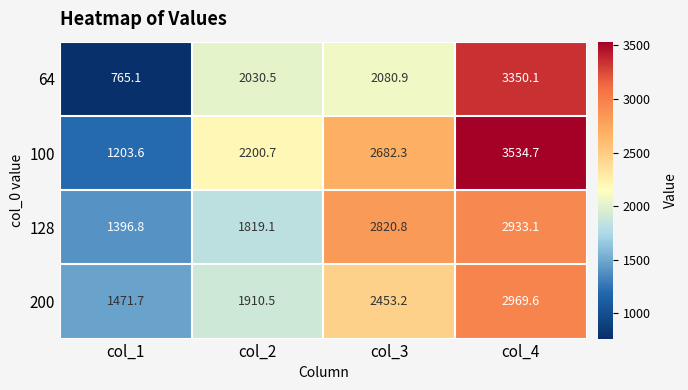

Which category has the highest value across all series?

col_4